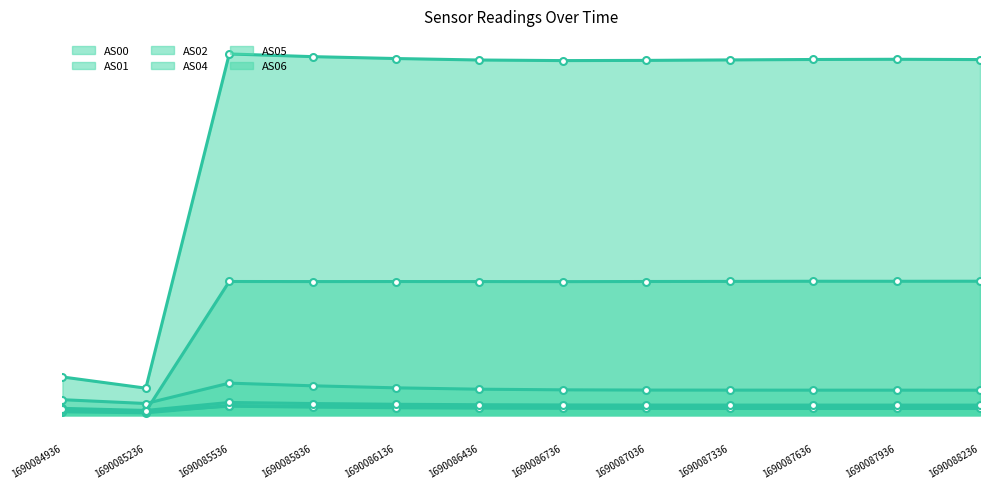

What is the smallest value displayed?

417